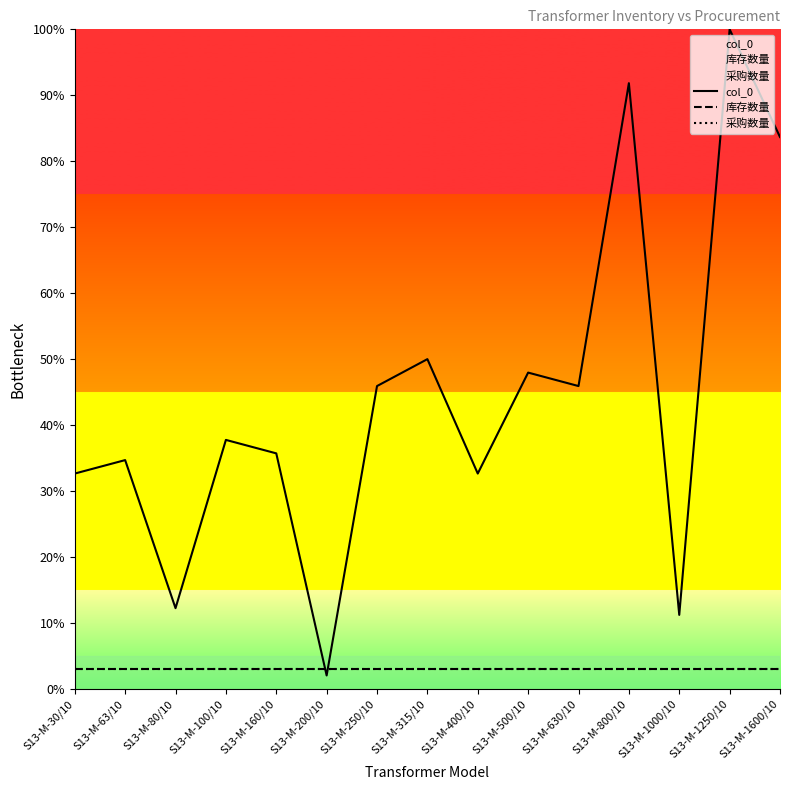

Between S13-M-63/10 and S13-M-500/10, which series saw the biggest shift?

col_0